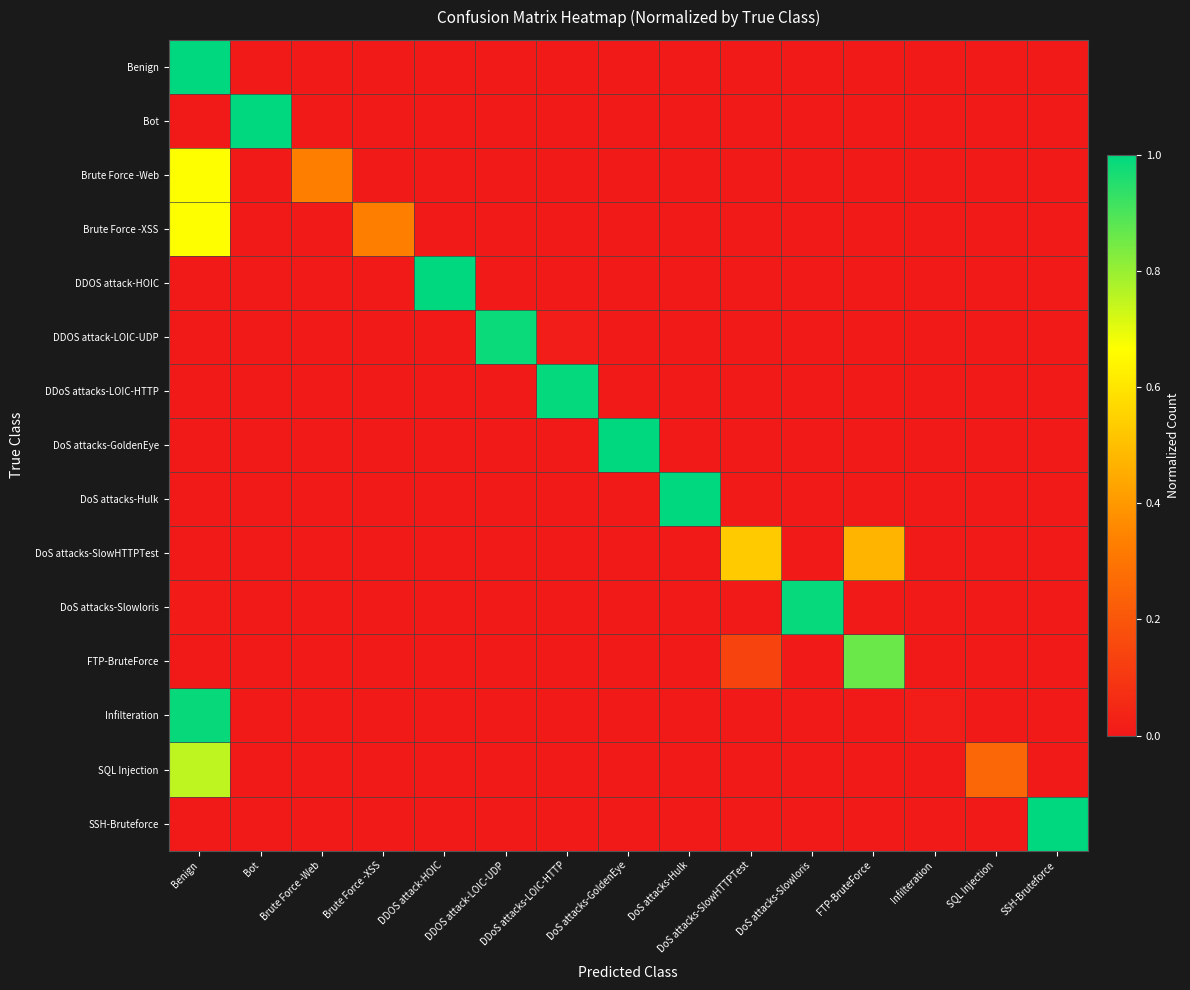

Which series changed the most between Bot and DoS attacks-SlowHTTPTest?

Bot